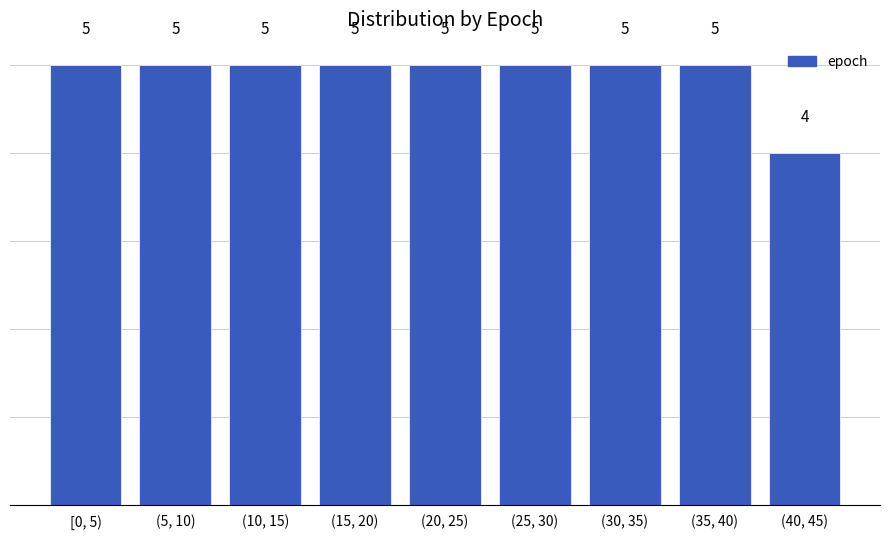

Reading right to left, extract all data points from this chart.

(40, 45)=4	(35, 40)=5	(30, 35)=5	(25, 30)=5	(20, 25)=5	(15, 20)=5	(10, 15)=5	(5, 10)=5	[0, 5)=5